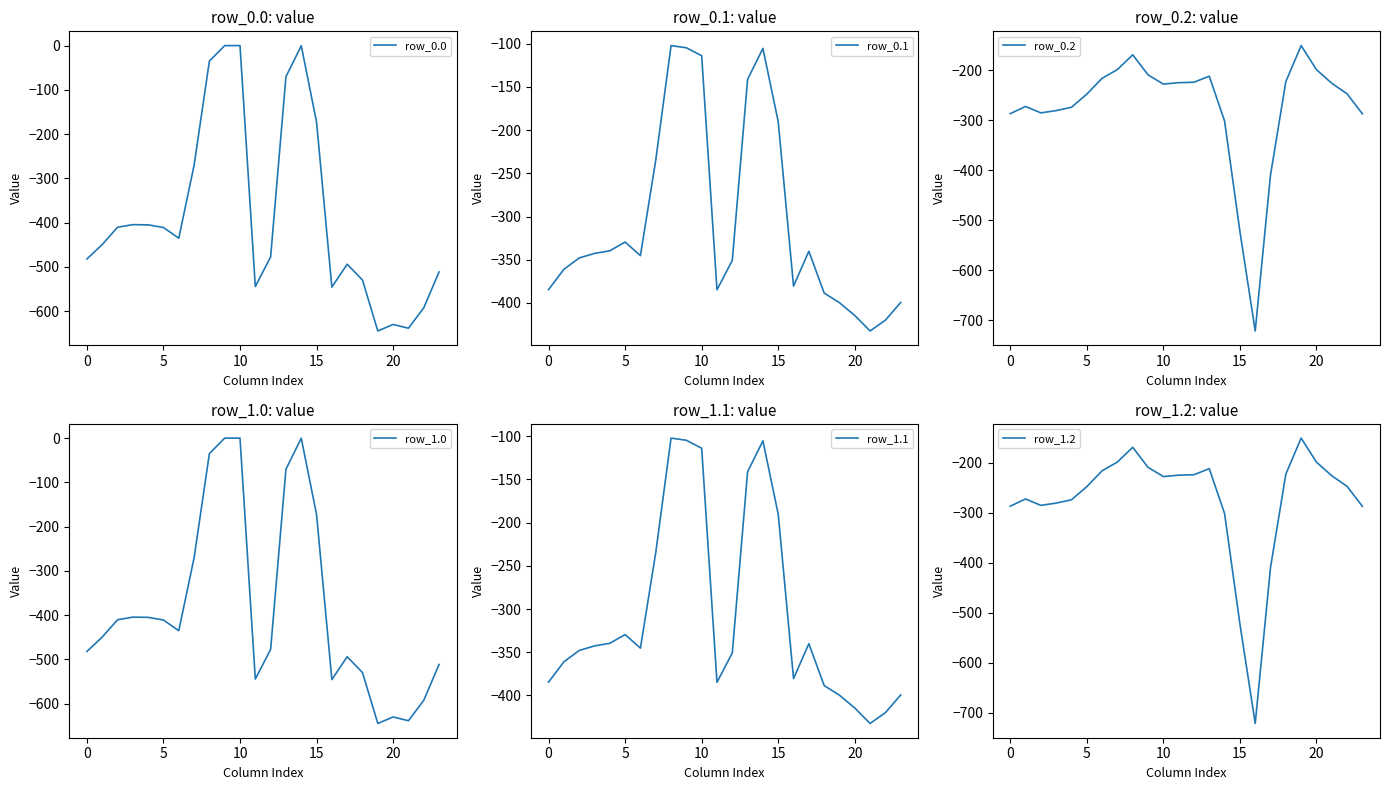

Is it true that row_0.0 equals -529.6 at 18?

True